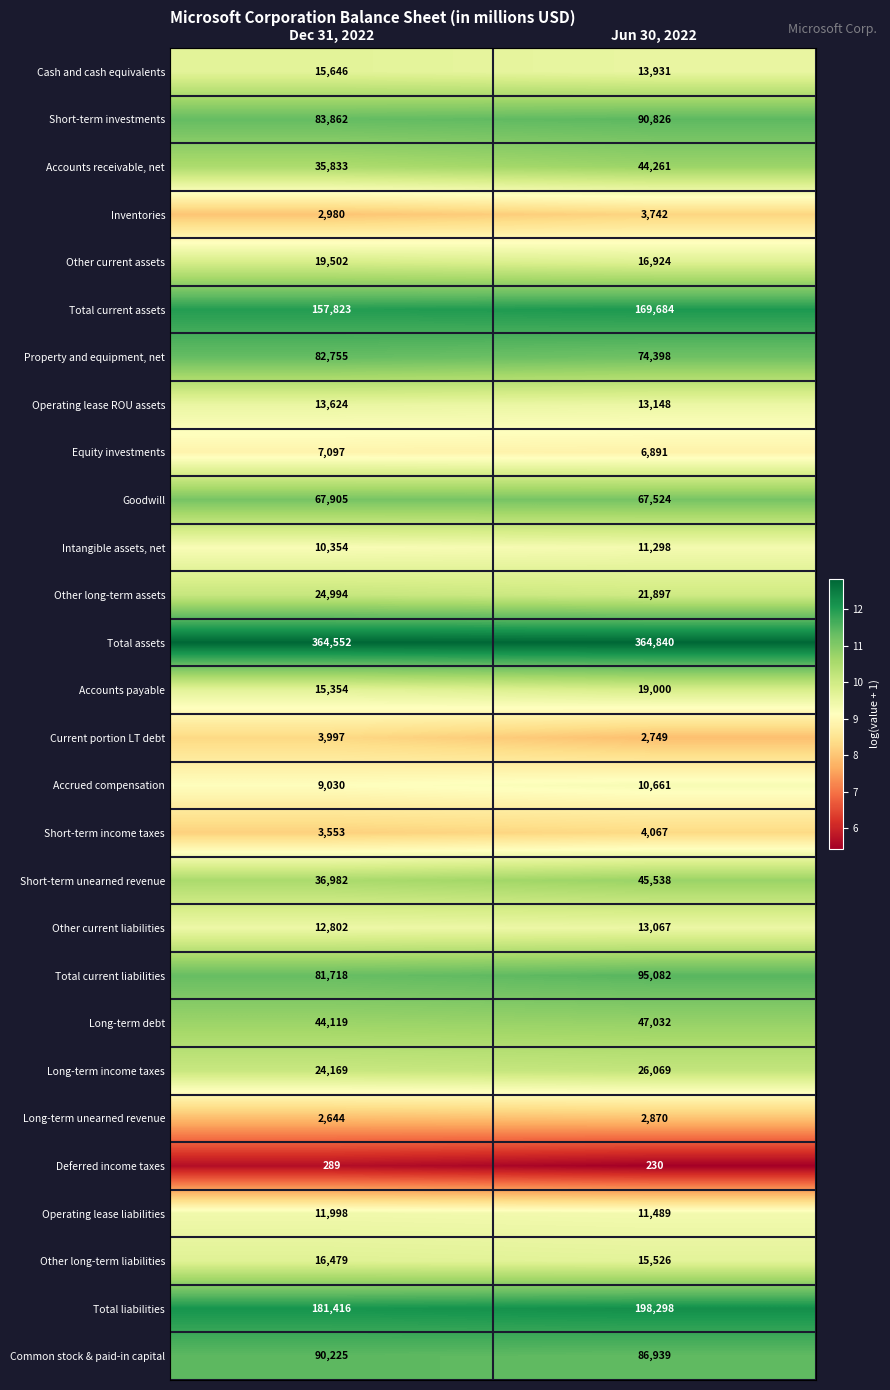

Is it true that Total current liabilities equals 46686 at Dec 31, 2022?

False